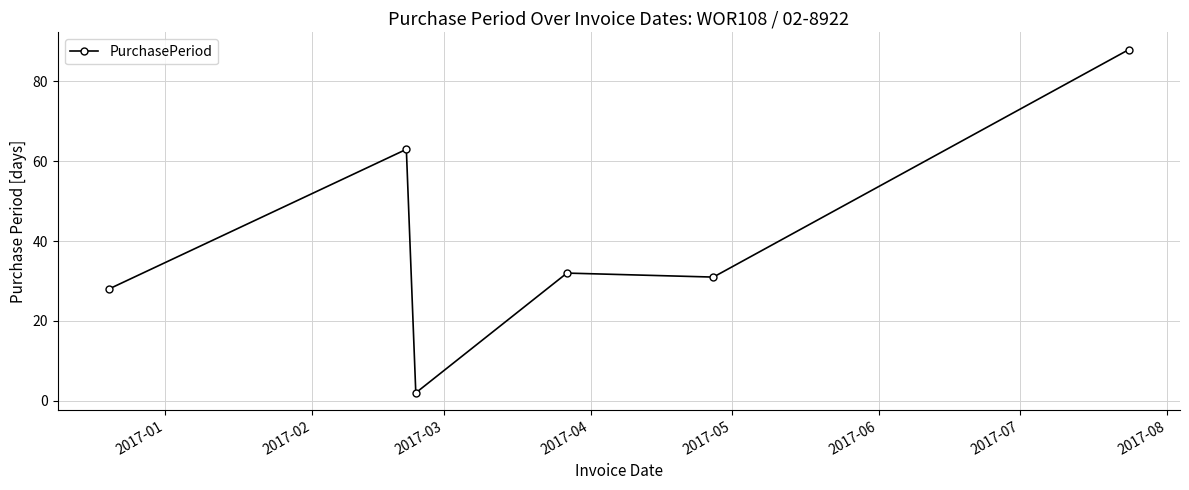

What is the sum of all values?

244